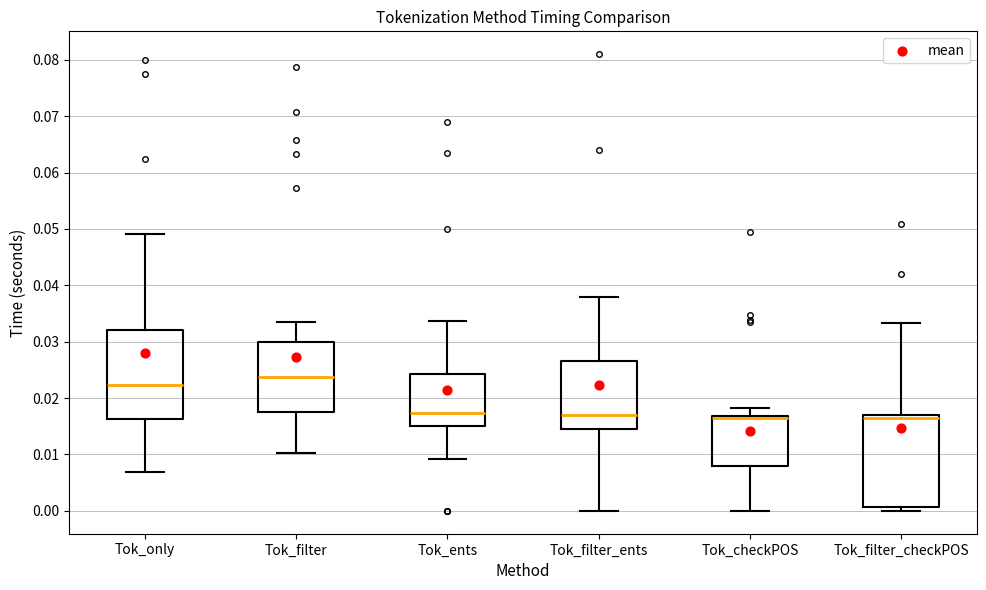

Reading left to right, read every box against the y-axis: the position of its median line, the range the box covers, and the ends of its whiskers. The values are not printed on the chart, so give them approximately, as read against the axis.

Tok_only: median 0.022, box 0.016 to 0.032, whiskers 0.007 to 0.049
Tok_filter: median 0.024, box 0.018 to 0.030, whiskers 0.010 to 0.033
Tok_ents: median 0.017, box 0.015 to 0.024, whiskers 0.009 to 0.034
Tok_filter_ents: median 0.017, box 0.014 to 0.027, whiskers 0.000 to 0.038
Tok_checkPOS: median 0.016, box 0.008 to 0.017, whiskers 0.000 to 0.018
Tok_filter_checkPOS: median 0.016, box 0.001 to 0.017, whiskers 0.000 to 0.033